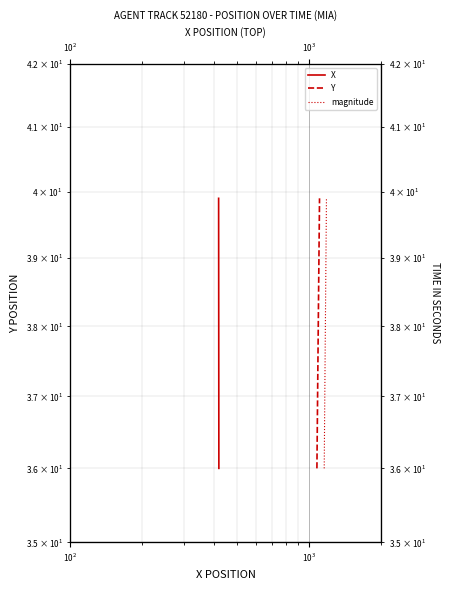

True or false: X has more than 1 interior local peaks.

False